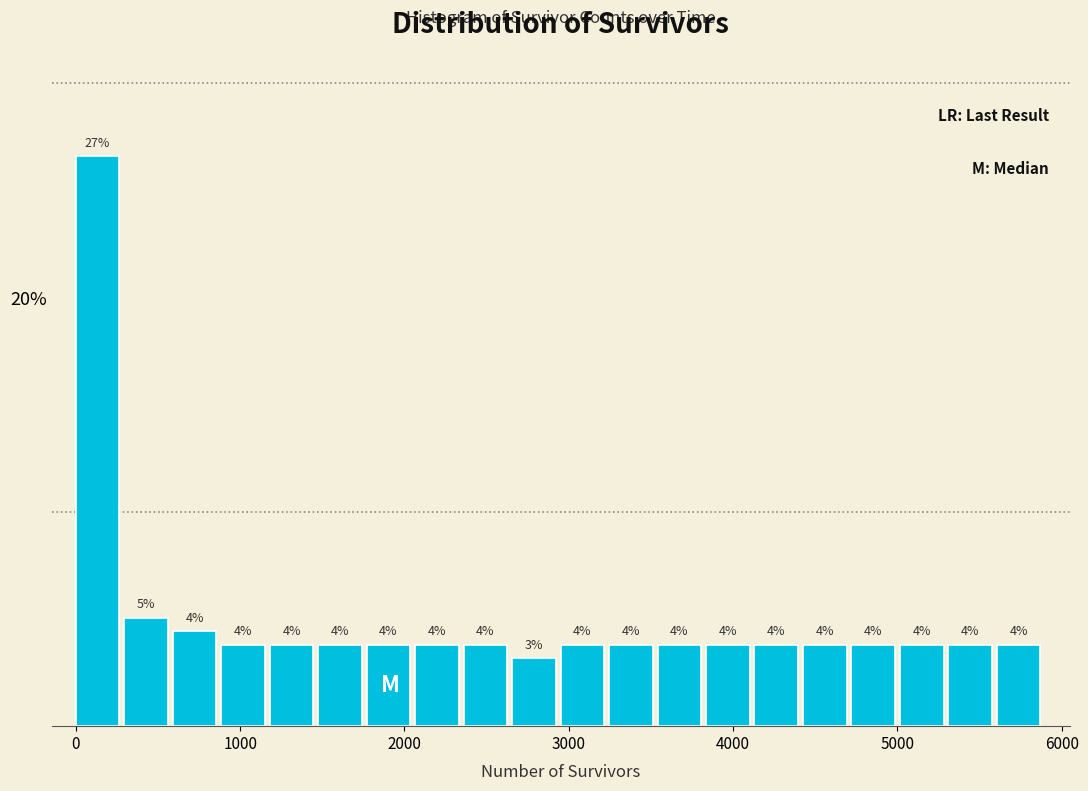

Read against the x-axis, roughly where is the centre of the tallest bar?

100